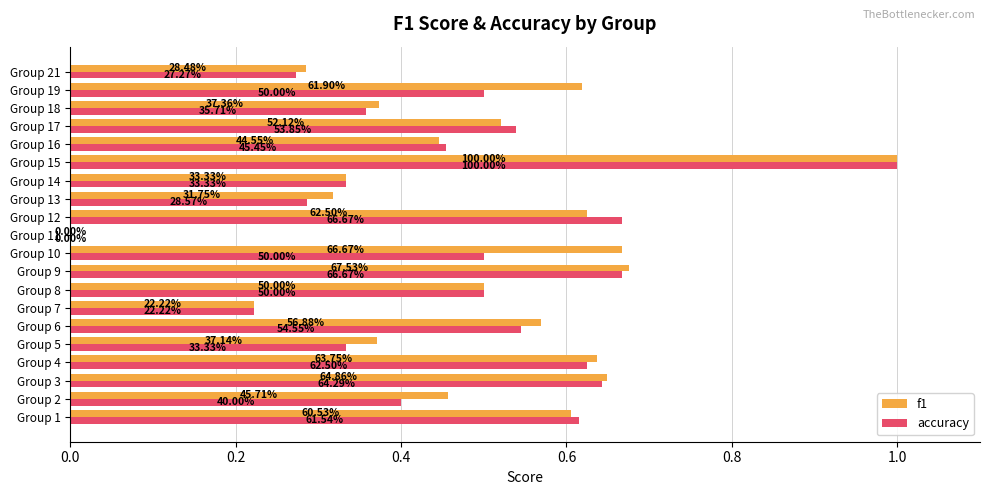

Reading left to right, extract all data points from this chart.

f1: 0.6	0.5	0.6	0.6	0.4	0.6	0.2	0.5	0.7	0.7	0.0	0.6	0.3	0.3	1.0	0.4	0.5	0.4	0.6	0.3
accuracy: 0.6	0.4	0.6	0.6	0.3	0.5	0.2	0.5	0.7	0.5	0.0	0.7	0.3	0.3	1.0	0.5	0.5	0.4	0.5	0.3